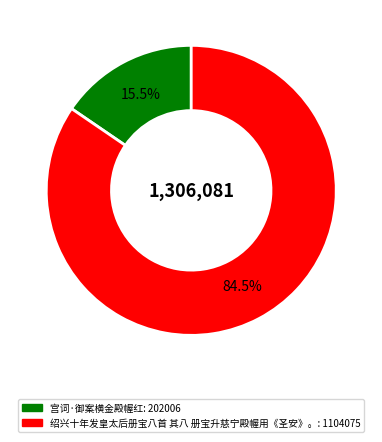

Rank the categories by value from highest to lowest.

绍兴十年发皇太后册宝八首 其八 册宝升慈宁殿幄用《圣安》。, 宫词·御案横金殿幄红